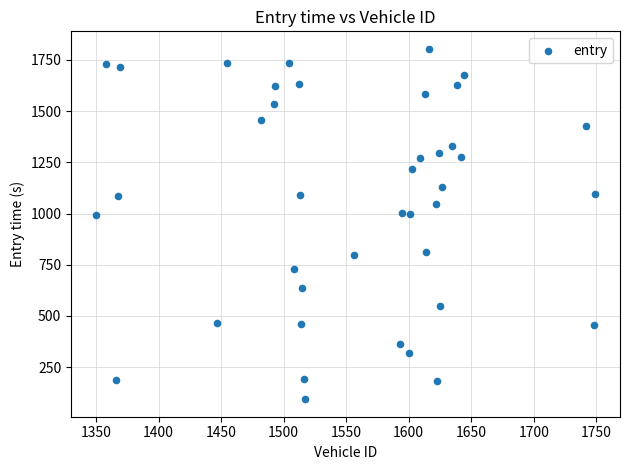

What is the range of Y values (max minus min)?

1710.4